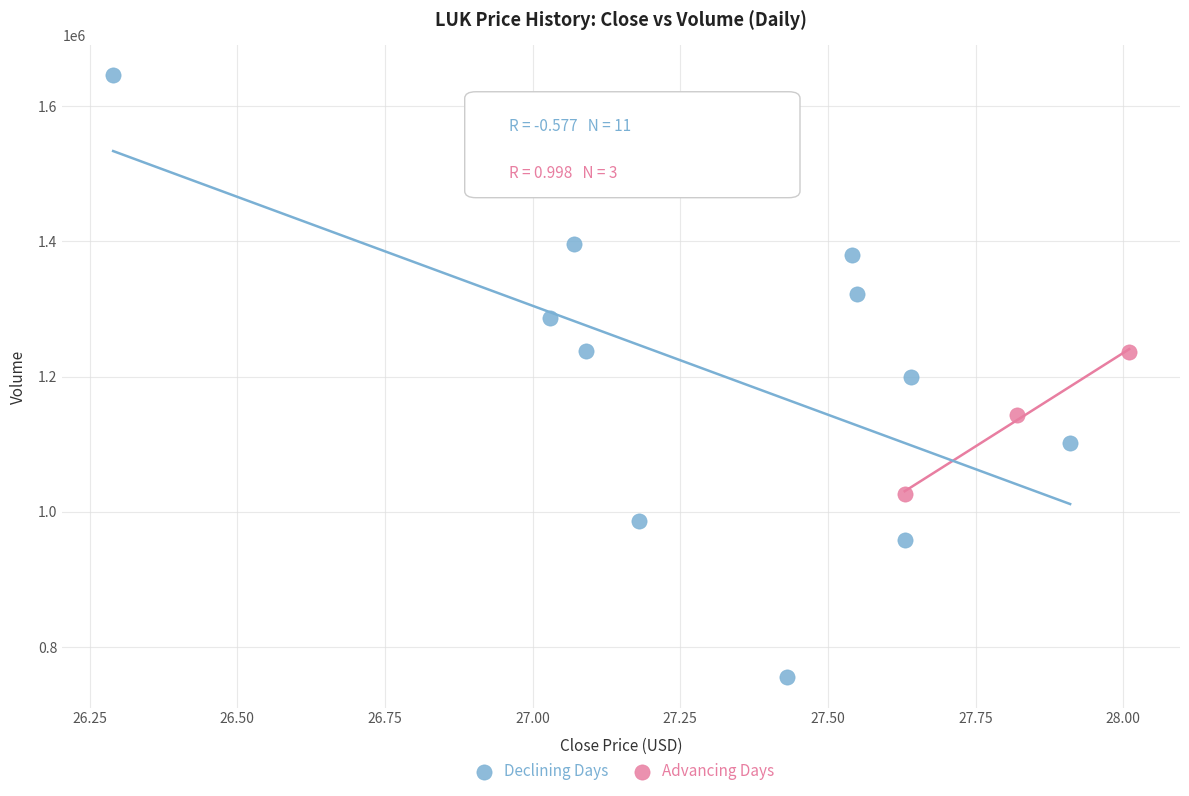

Which series reaches the maximum Y coordinate?

Declining Days